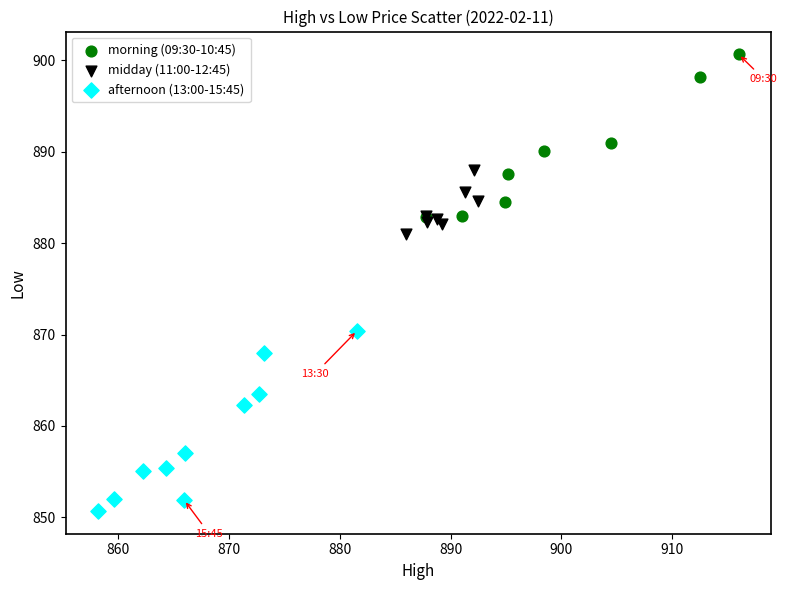

Which series reaches the maximum Y coordinate?

morning (09:30-10:45)